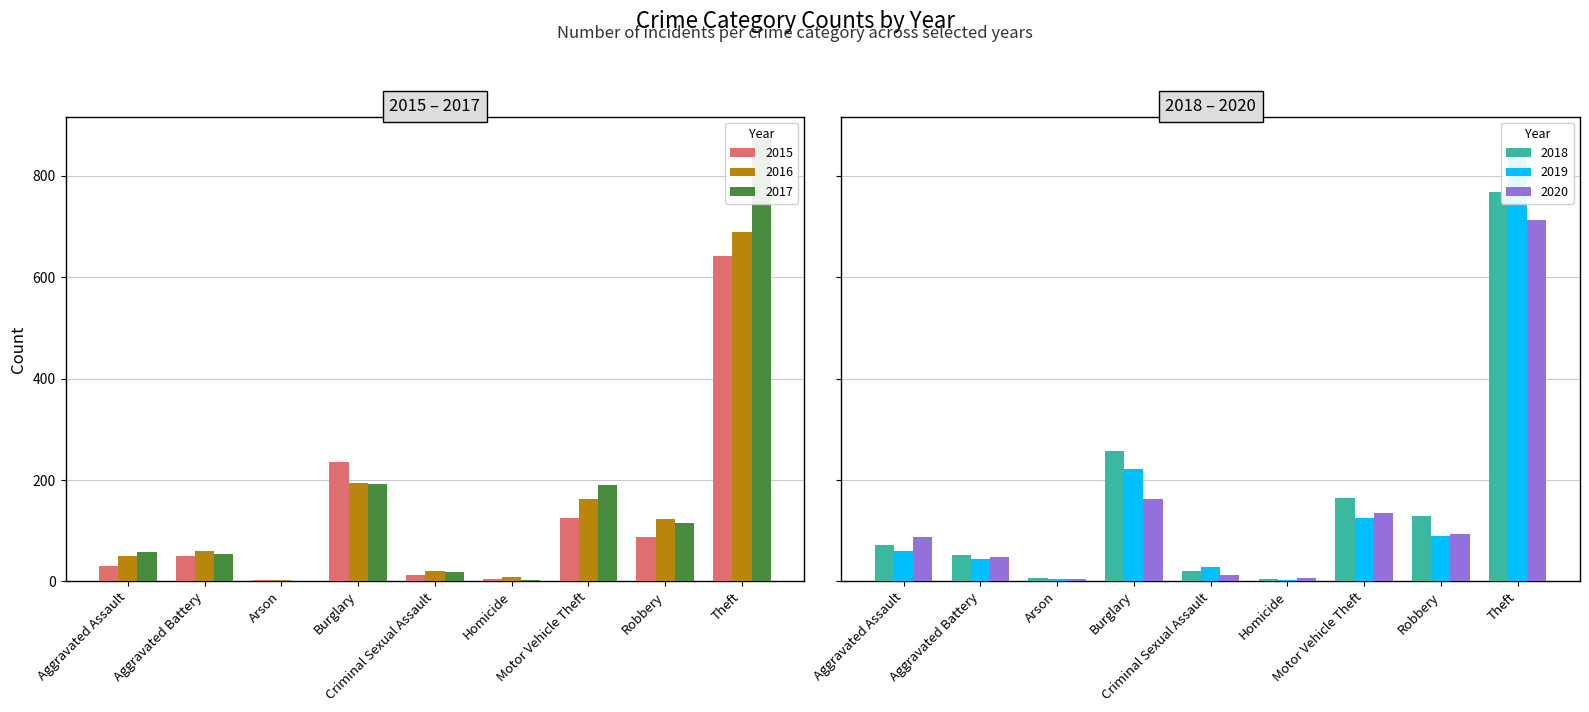

What is the total value across all series at Burglary?

1263